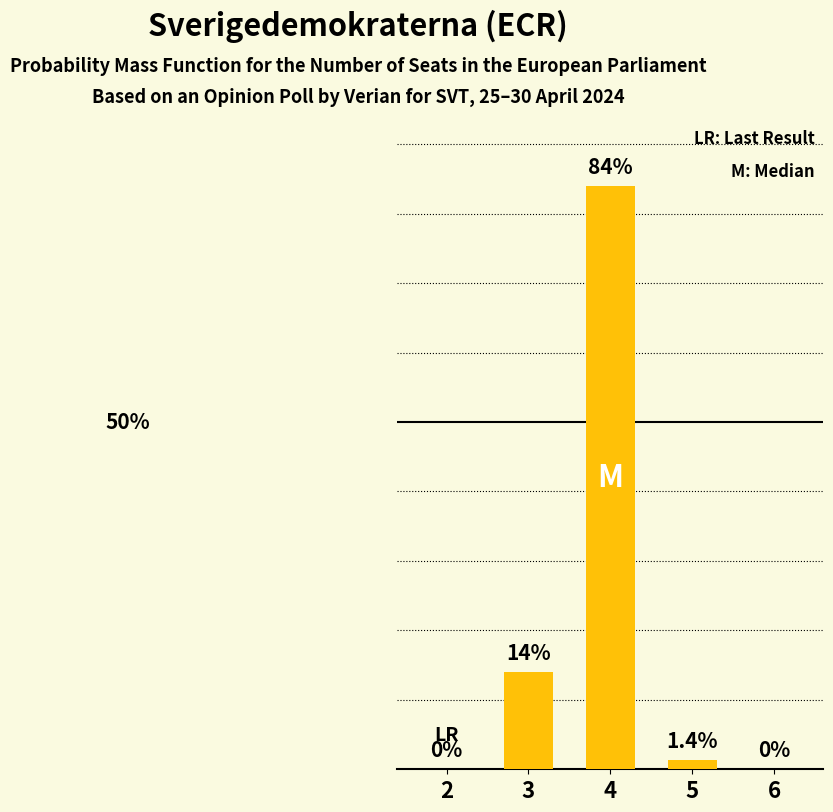

Are the bars horizontal?

No